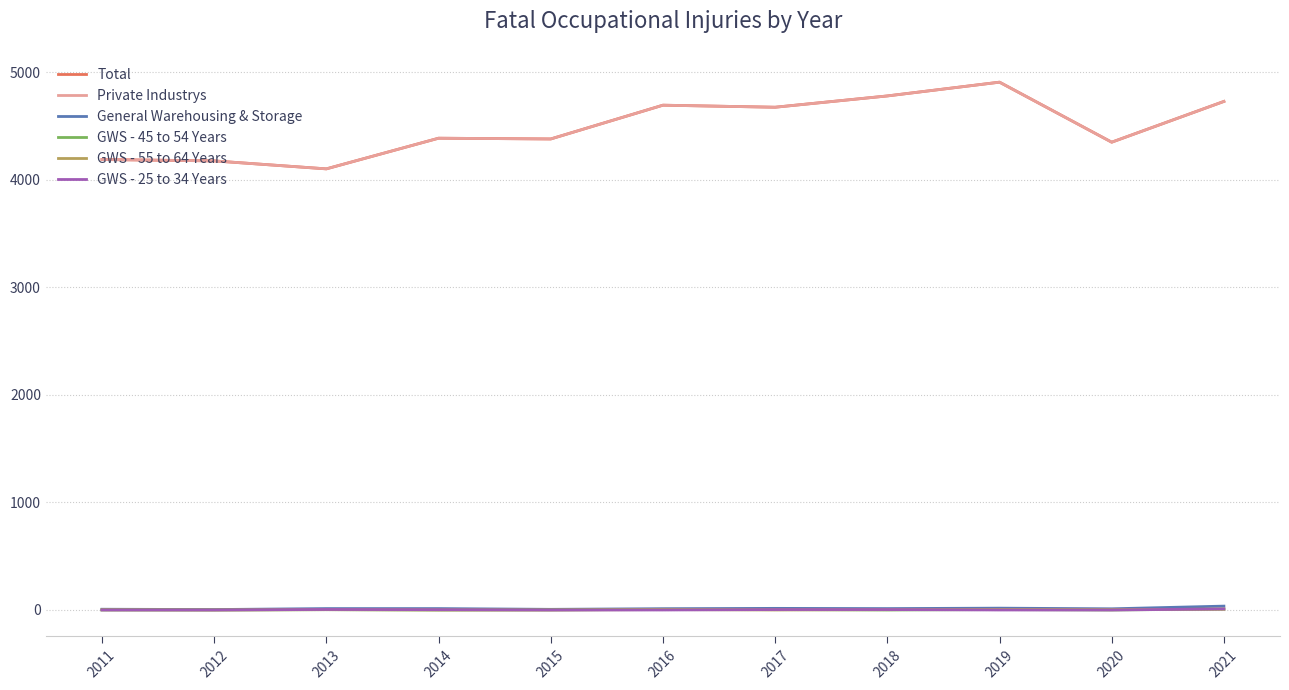

Does the chart have visible grid lines?

Yes